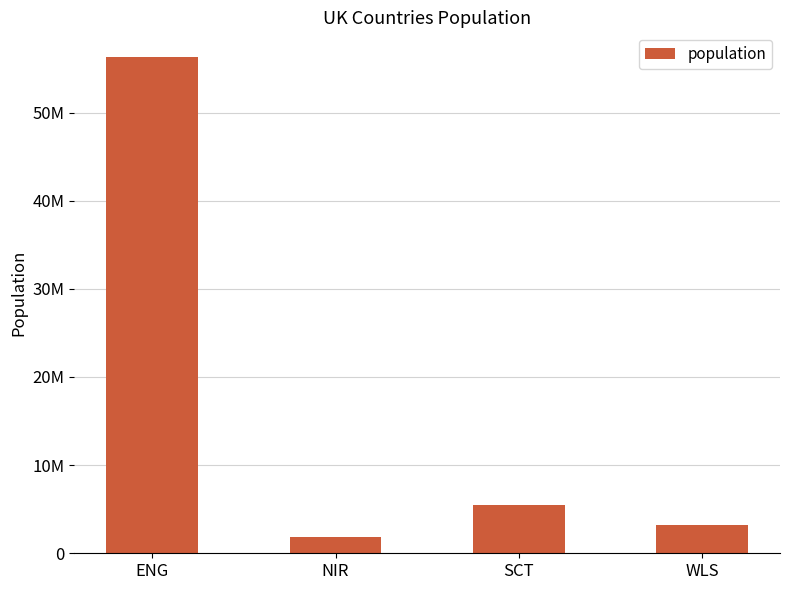

At which label does the data first exceed 5463300?

ENG